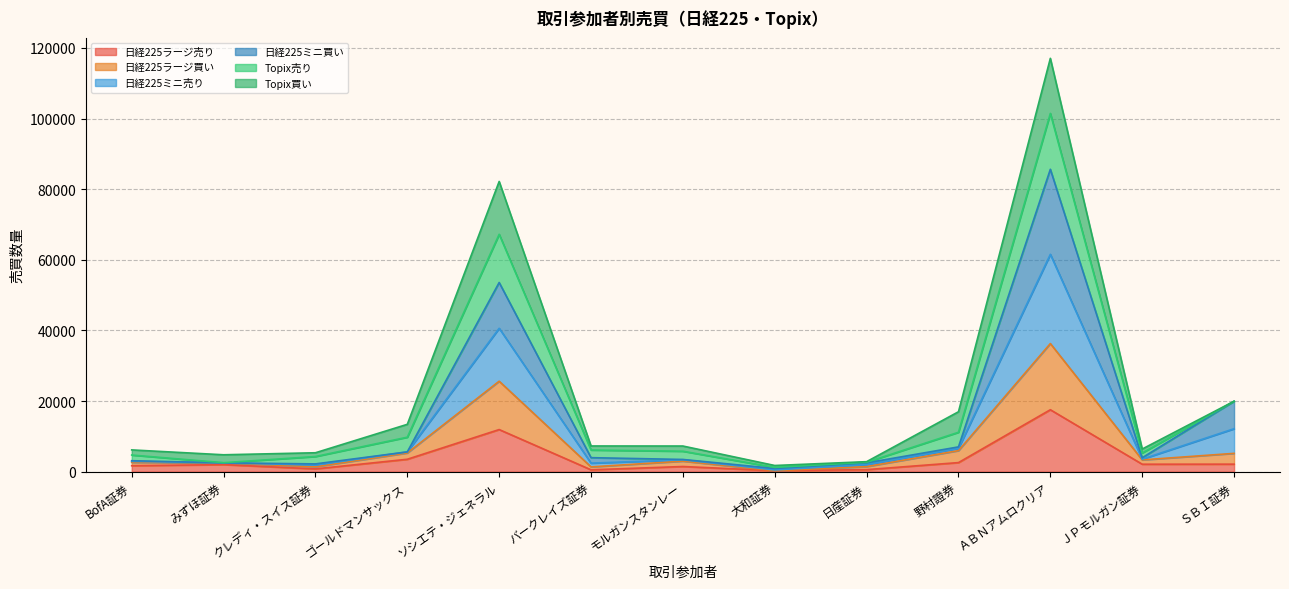

Which category has the highest value in the 日経225ラージ売り series?

ＡＢＮアムロクリア